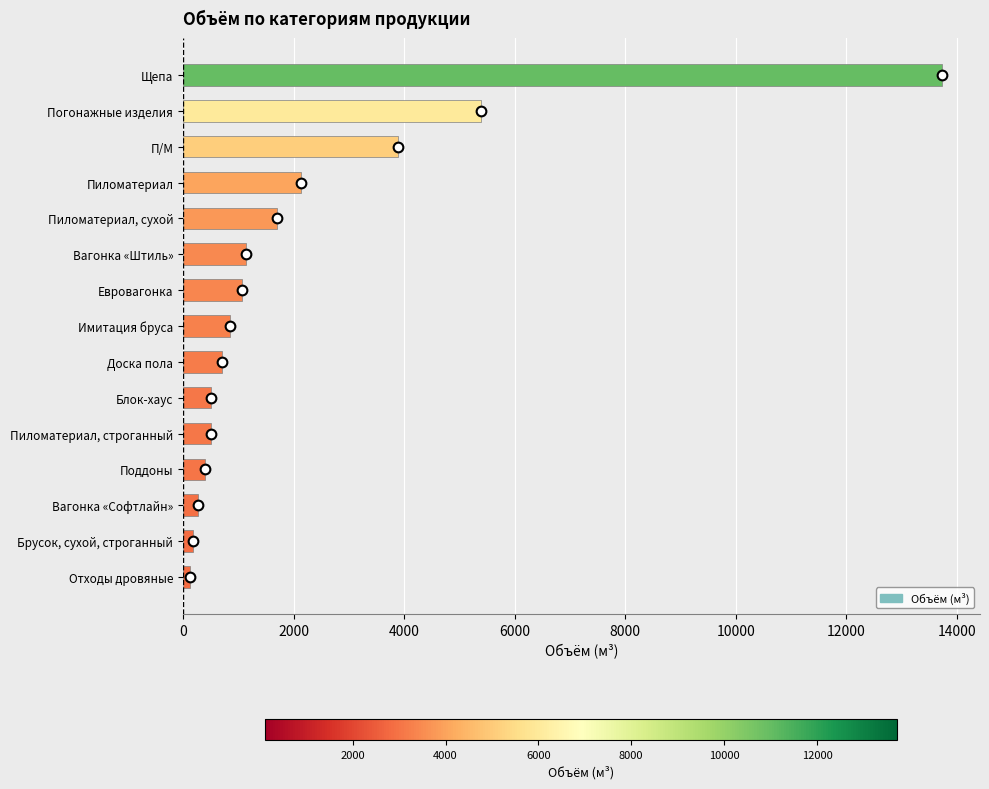

True or false: the data shows 2335.8 at П/М.

False